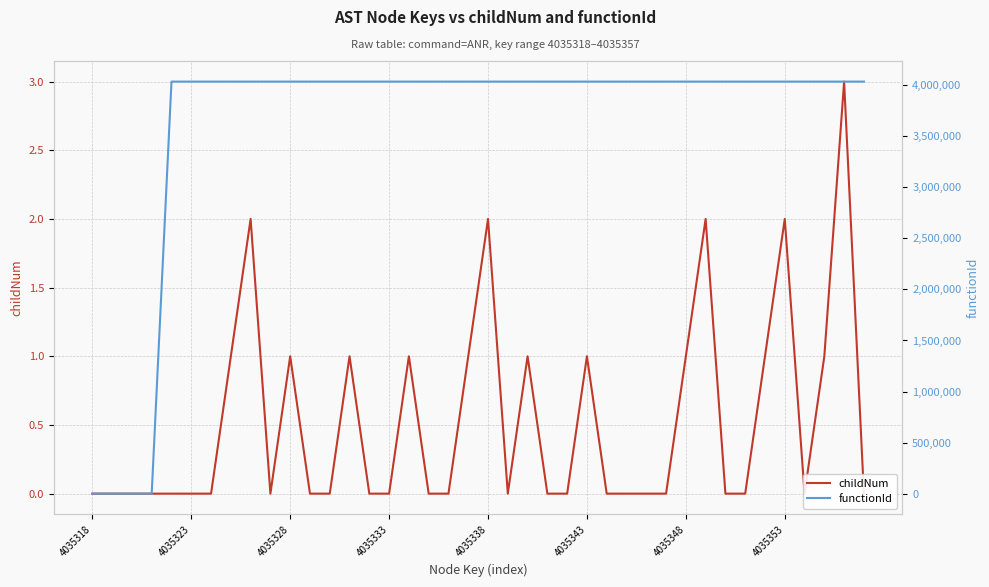

What is the value of the functionId point at the 9th from the left?

4035319